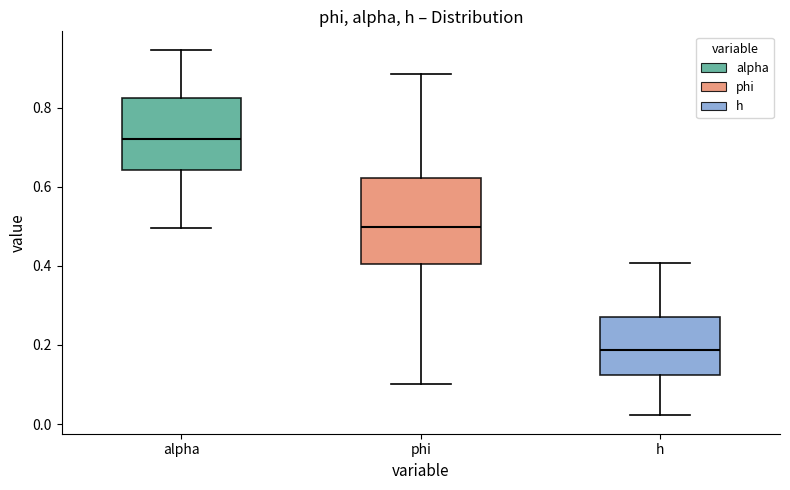

Comparing the boxes themselves (not the whiskers), which one is the tallest?

phi